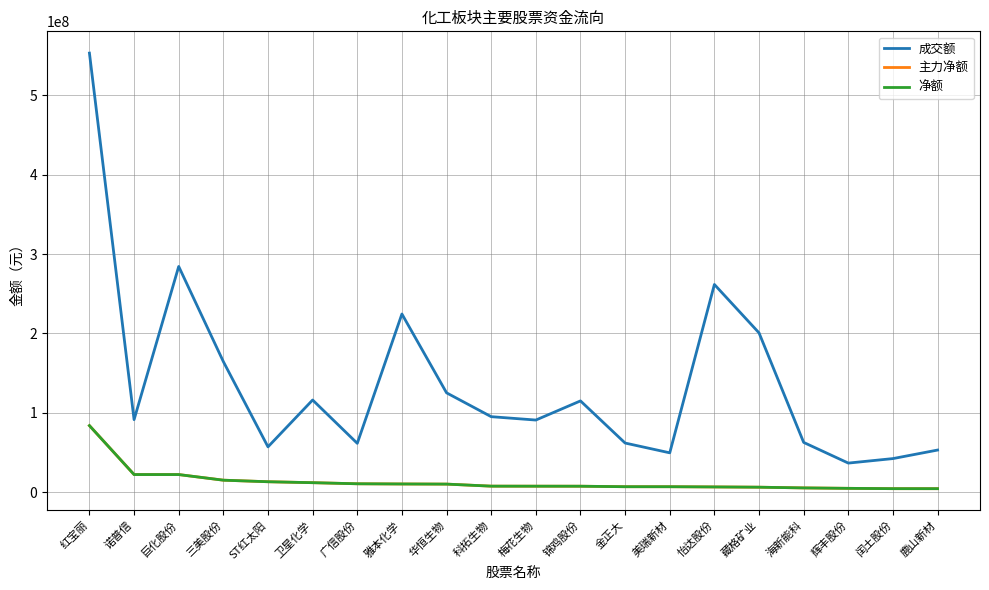

Which category has the highest value across all series?

红宝丽